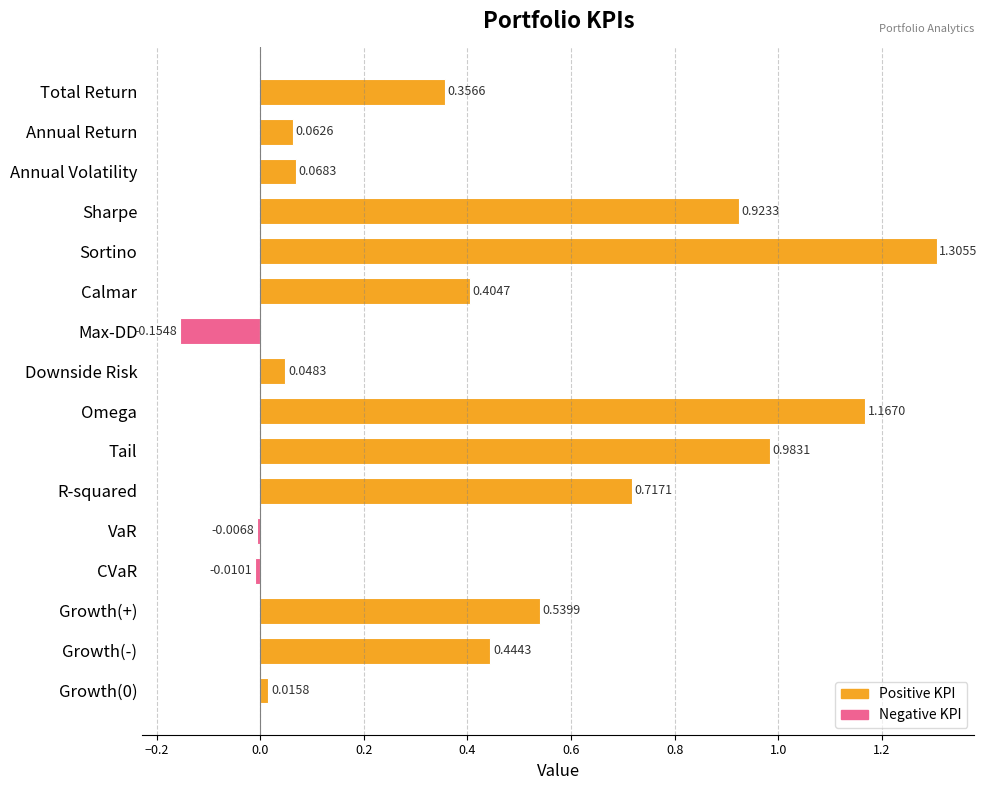

What is the sum of all values?

6.9